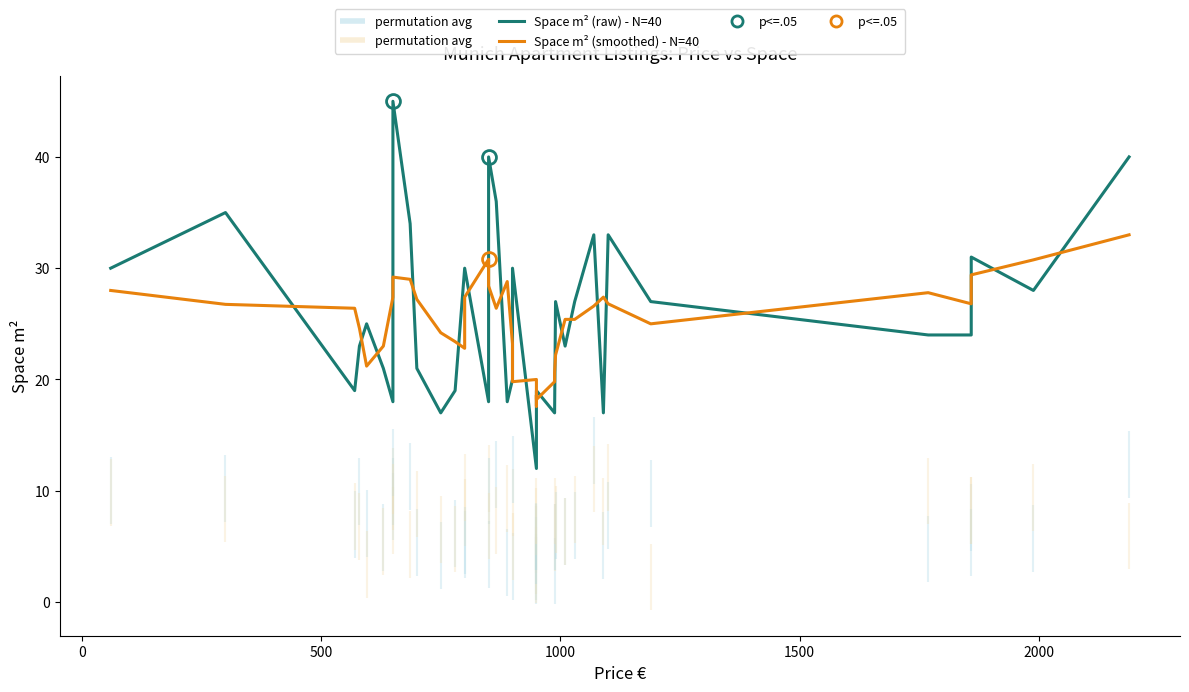

List the series in order of their overall mean, highest first.

Space m² (raw) - N=40, Space m² (smoothed) - N=40